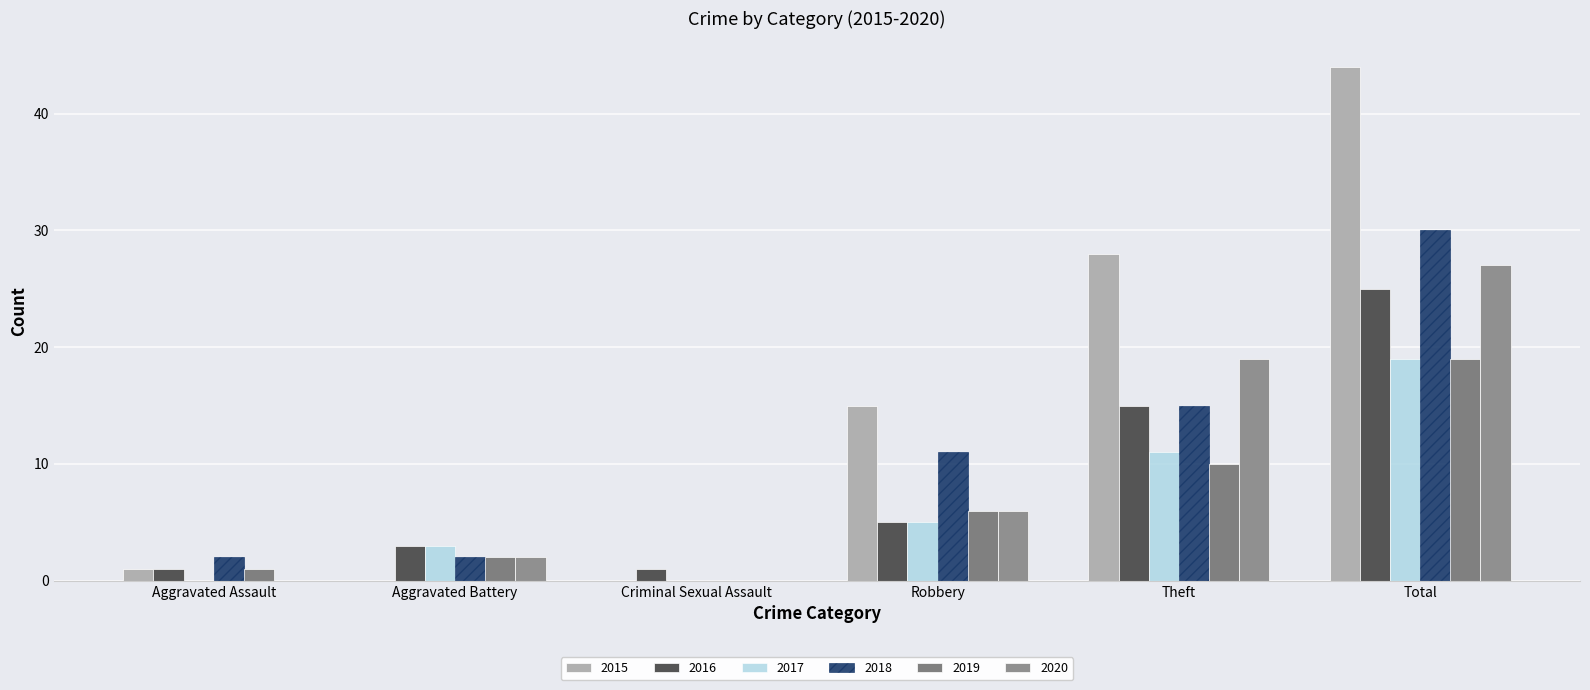

Which series has the widest spread of values?

2015